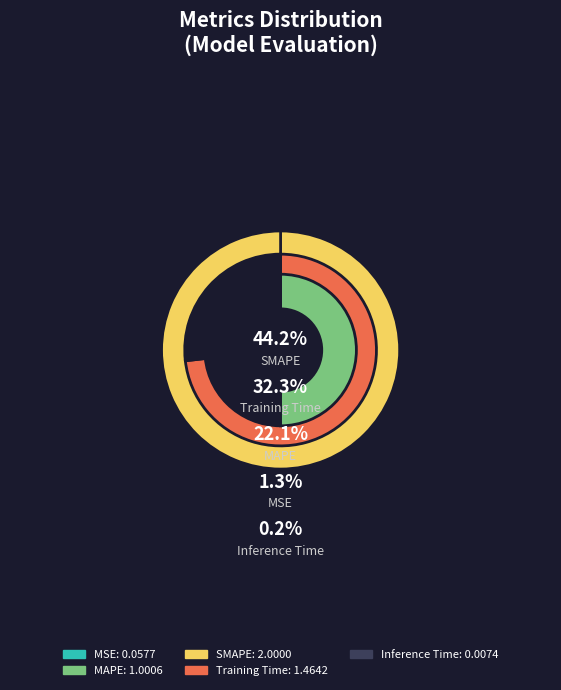

Which category has the smallest portion of the pie?

Inference Time